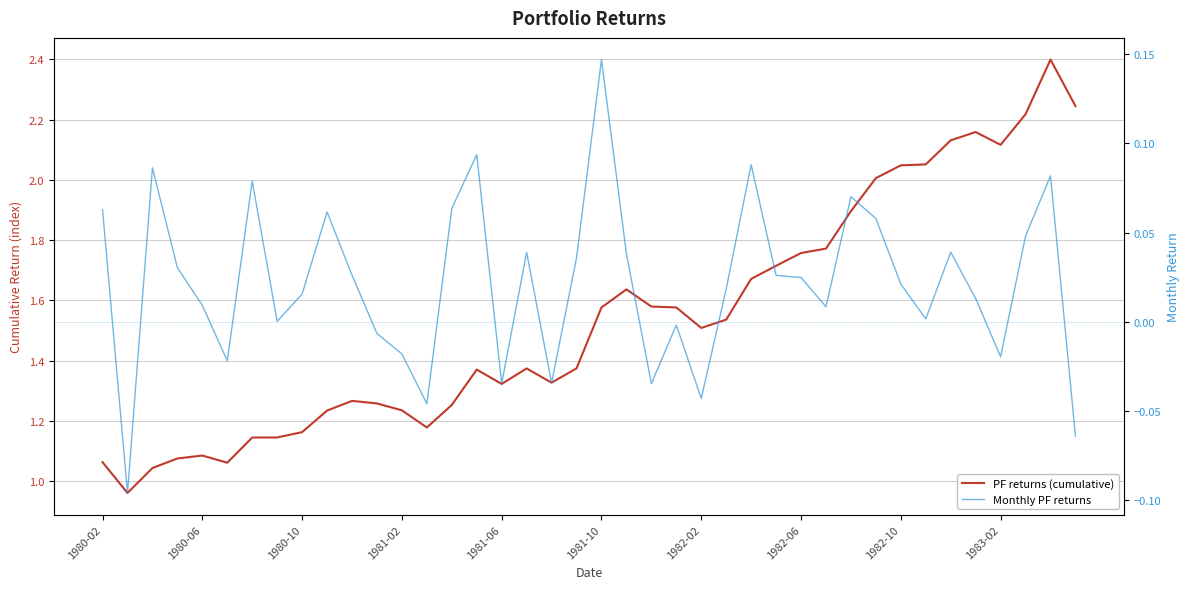

At how many categories does at least one series exceed 1?

39